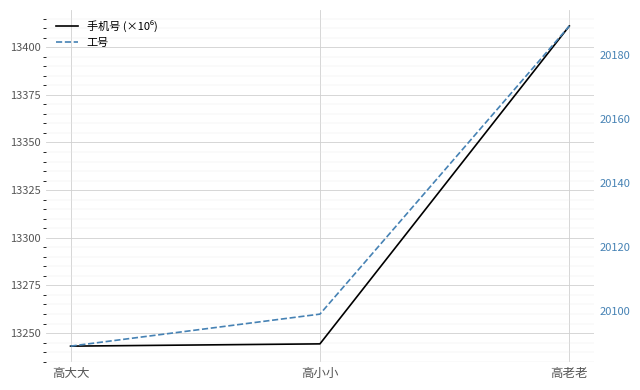

Which series has the largest total across all categories?

工号